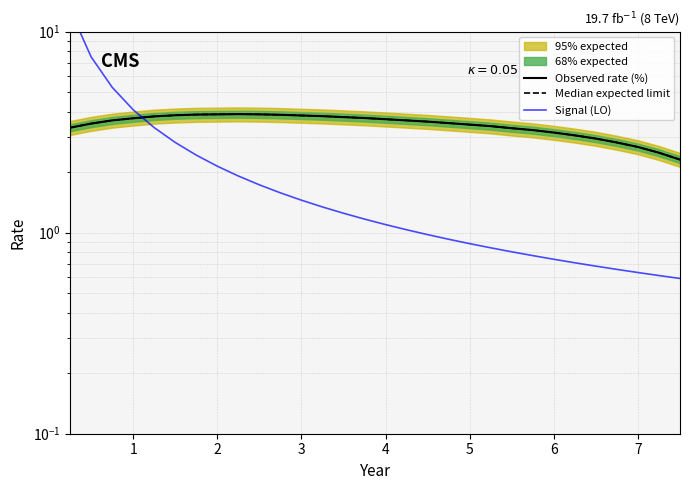

At how many categories does at least one series exceed 9?

1